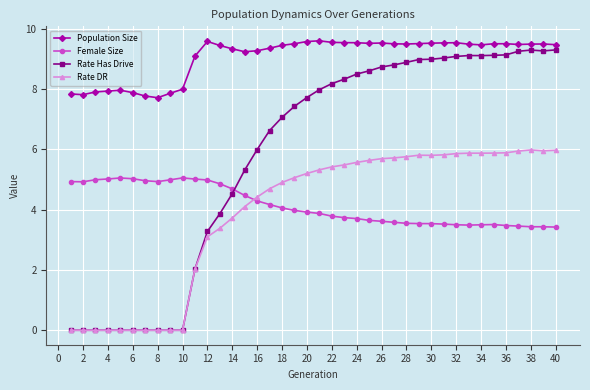

True or false: Rate Has Drive and Female Size intersect in this chart.

True